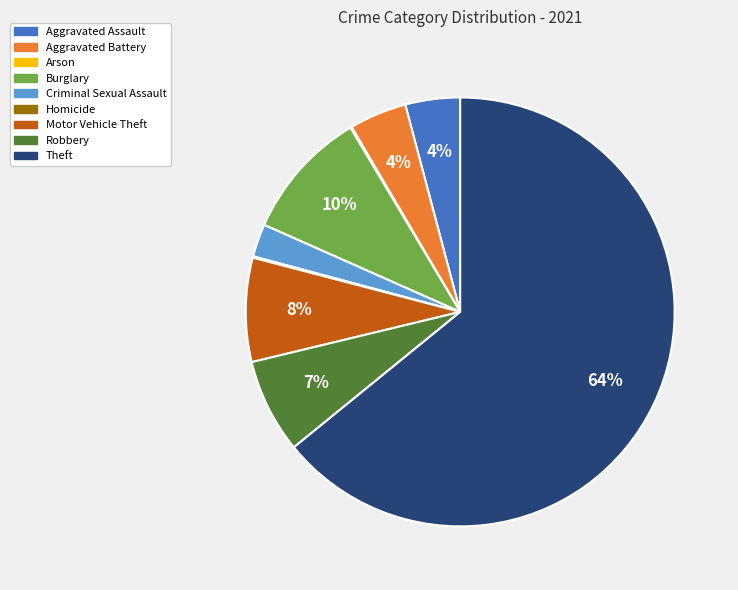

Which has a higher value, Theft or Aggravated Battery?

Theft